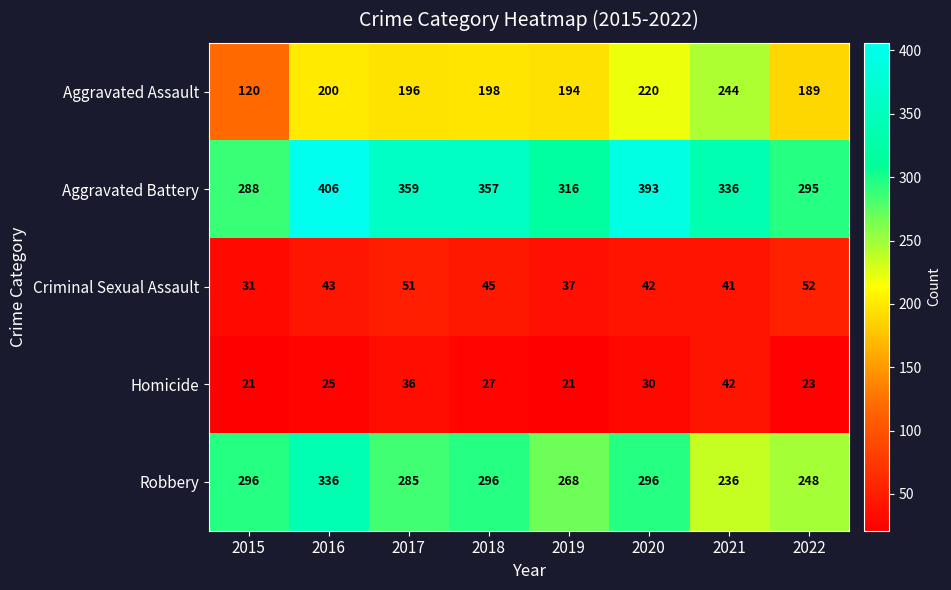

Which category has the highest value in the Aggravated Battery series?

2016